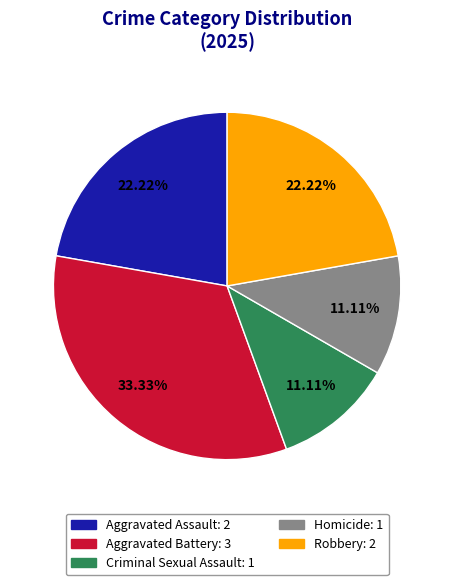

True or false: Robbery accounts for 10% of the total.

False